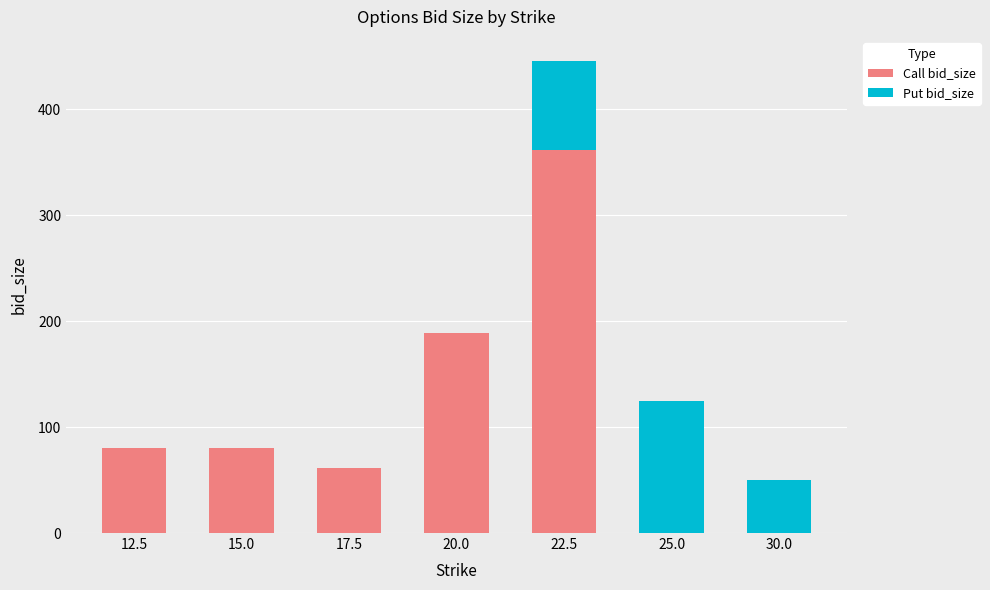

The Call bid_size series shows 102 at 20.0. True or false?

False